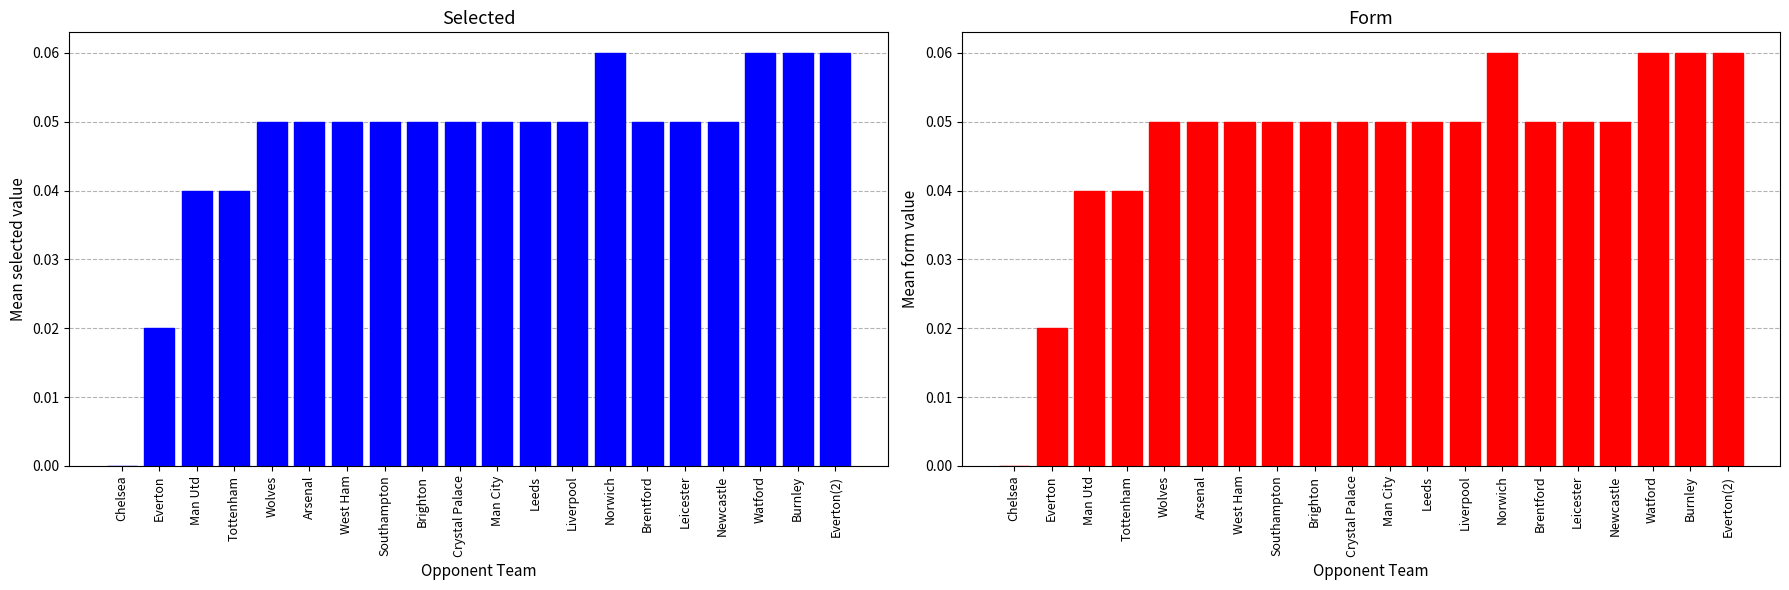

What is the difference between the maximum and minimum values in the form series?

0.1